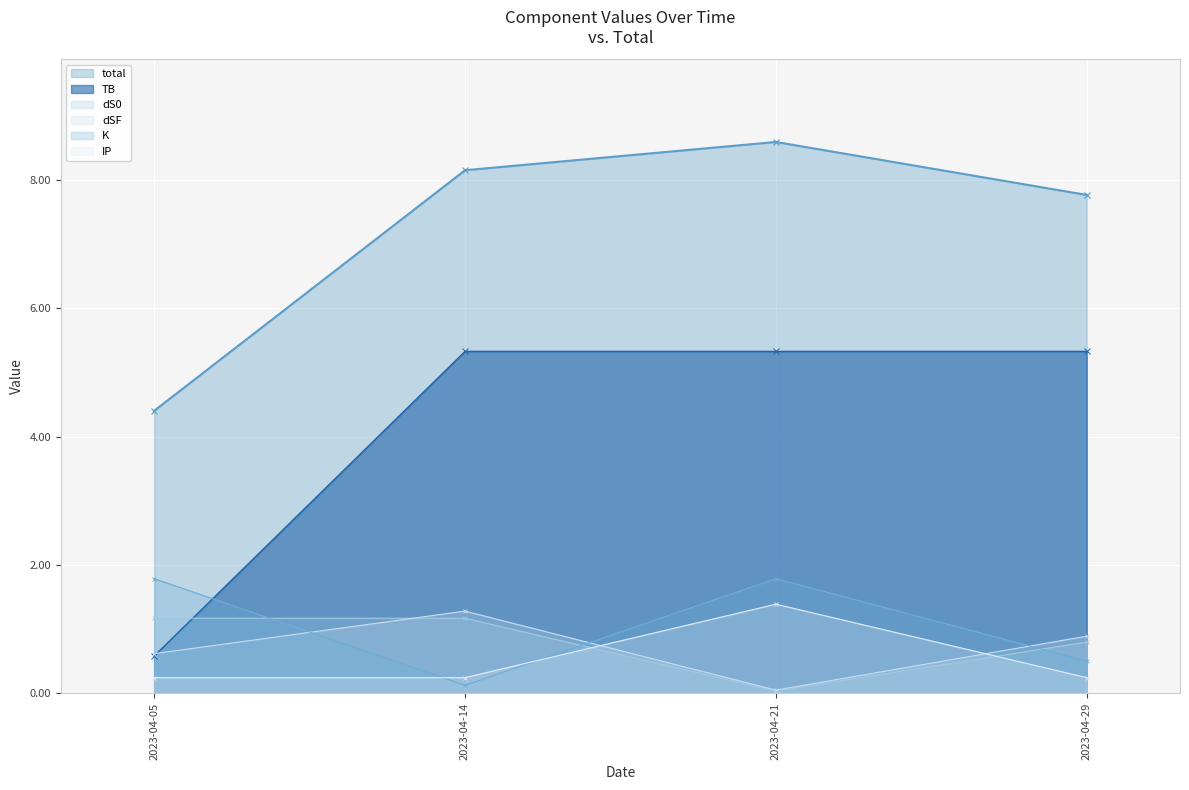

At how many categories does at least one series exceed 0?

4